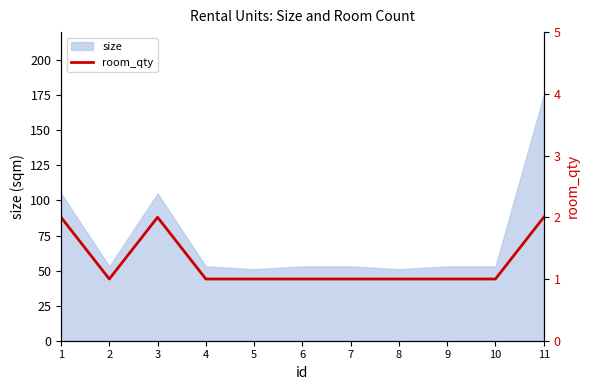

True or false: size has a value of 175 at 11.

True